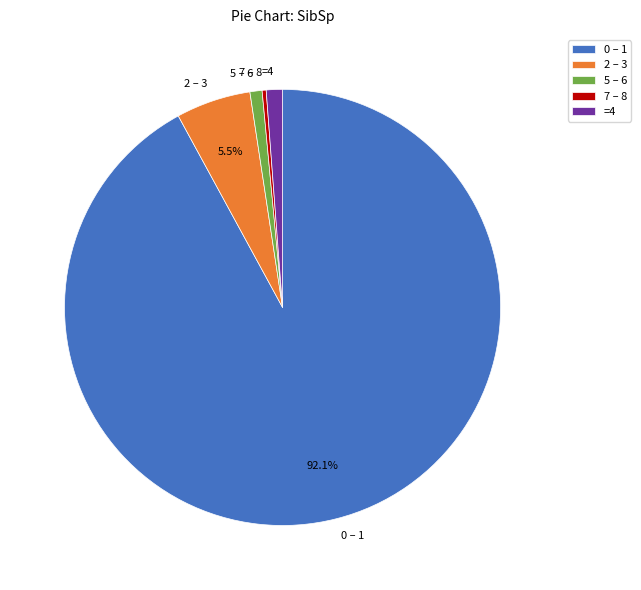

Which has a higher value, 0 – 1 or 5 – 6?

0 – 1